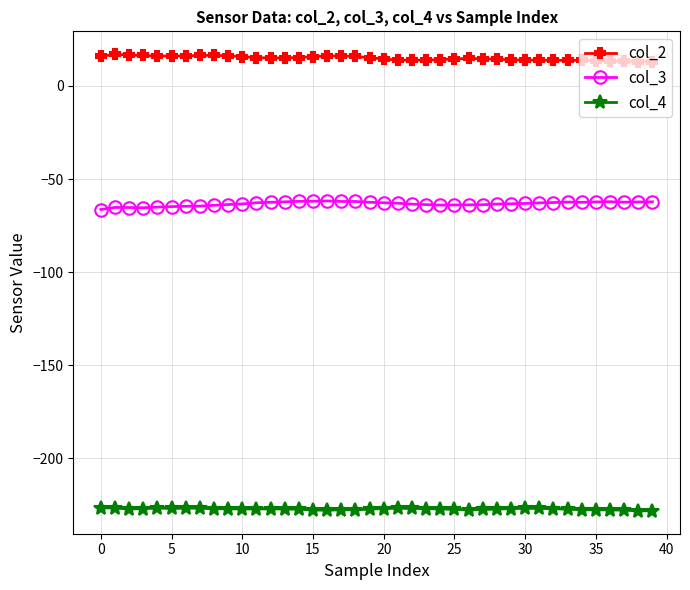

Rank the series by their maximum value, from highest to lowest.

col_2, col_3, col_4